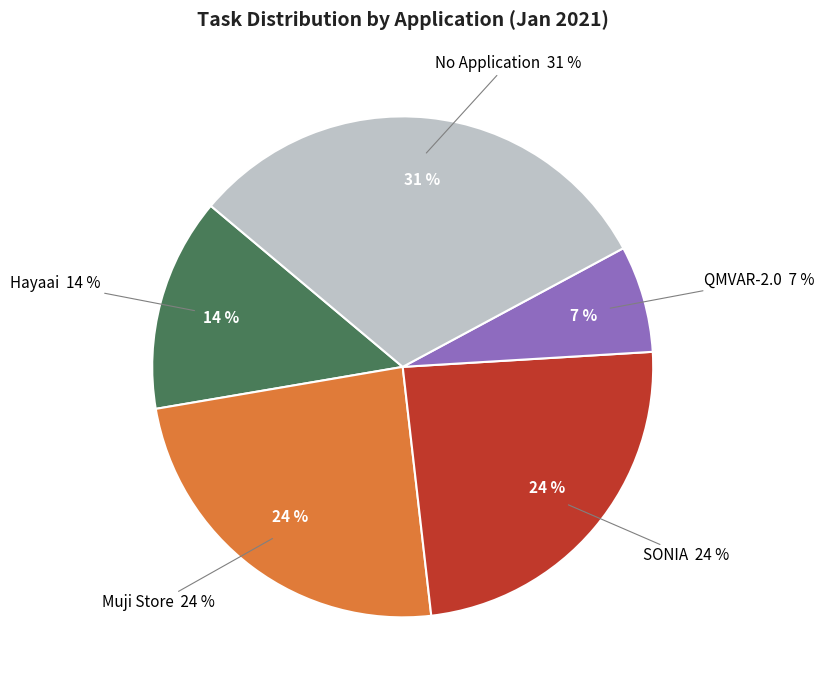

How many slices are in this pie chart?

5